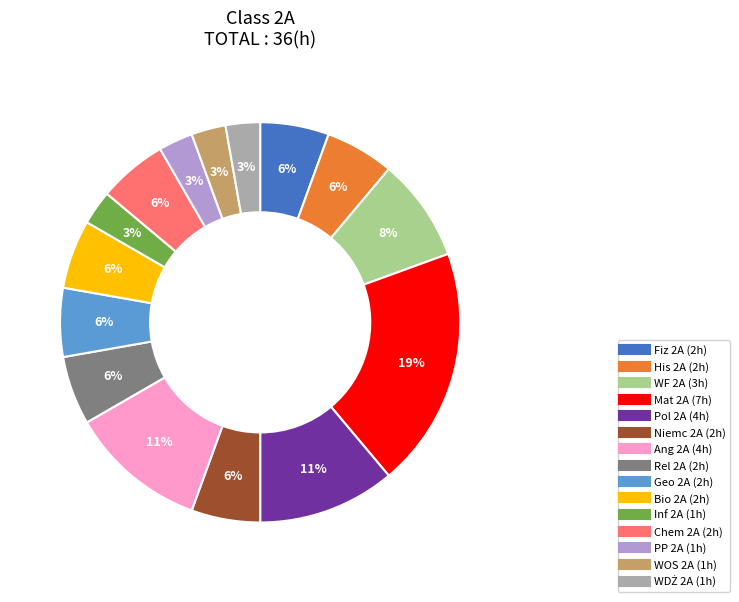

True or false: Pol 2A accounts for 11% of the total.

True